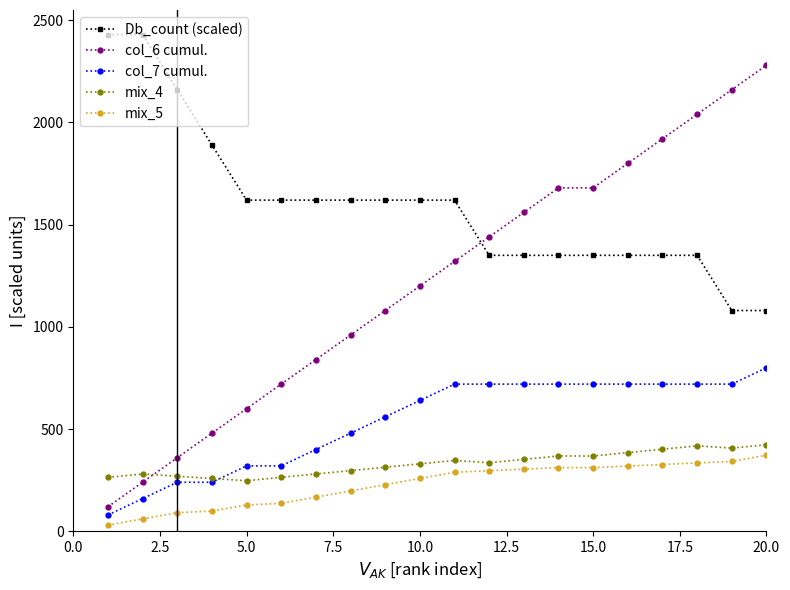

Which series ends up on top after the final intersection of Db_count (scaled) and col_6 cumul.?

col_6 cumul.